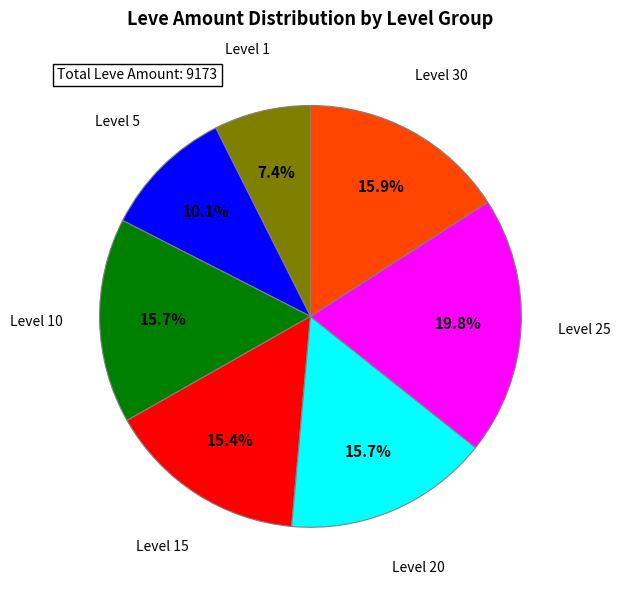

Is there a majority slice in this chart?

No